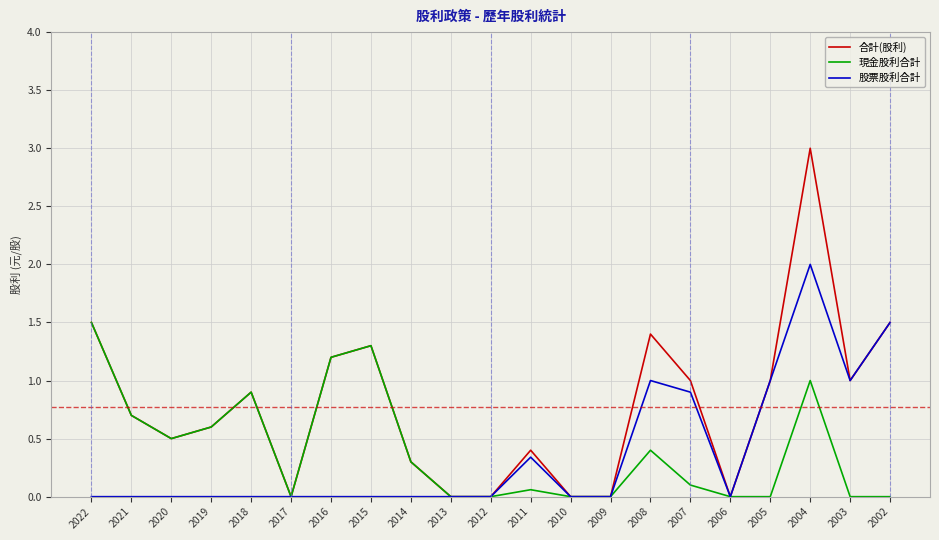

Does the chart display data point markers on the line(s)?

No